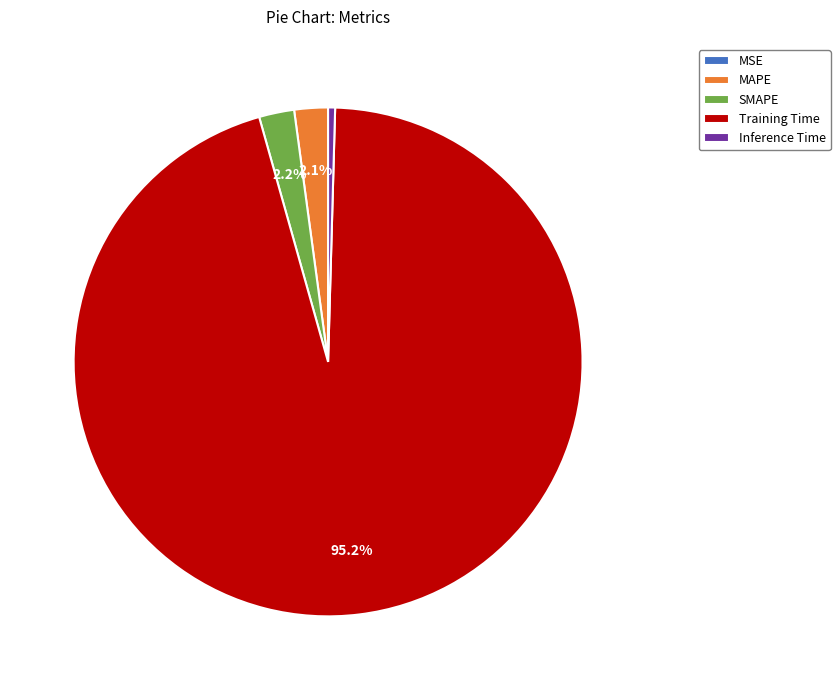

Does MAPE account for over 50% of the chart?

No